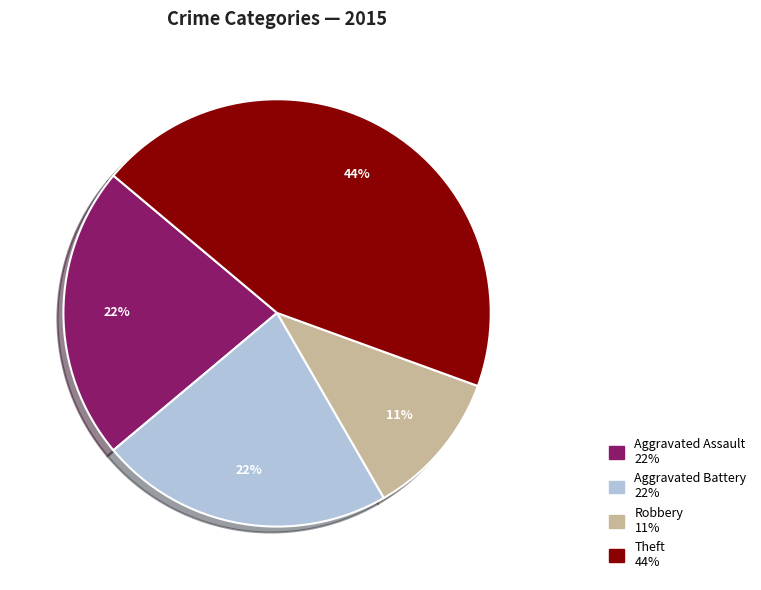

To the nearest percent, what portion does Robbery represent?

11%